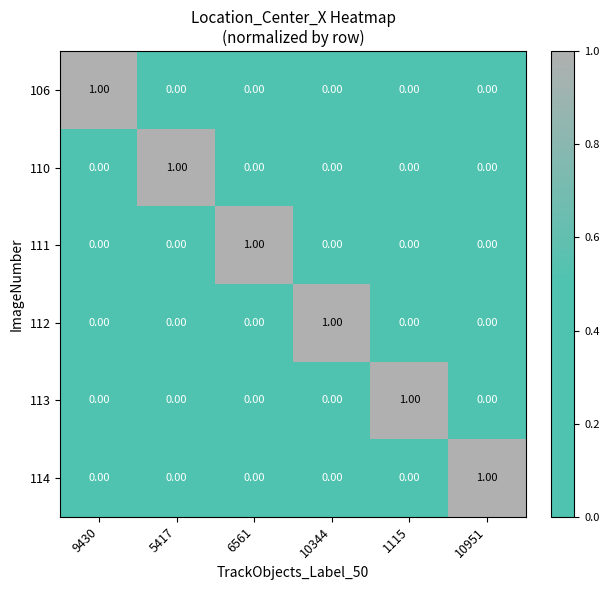

How many categories are shown in the chart?

6